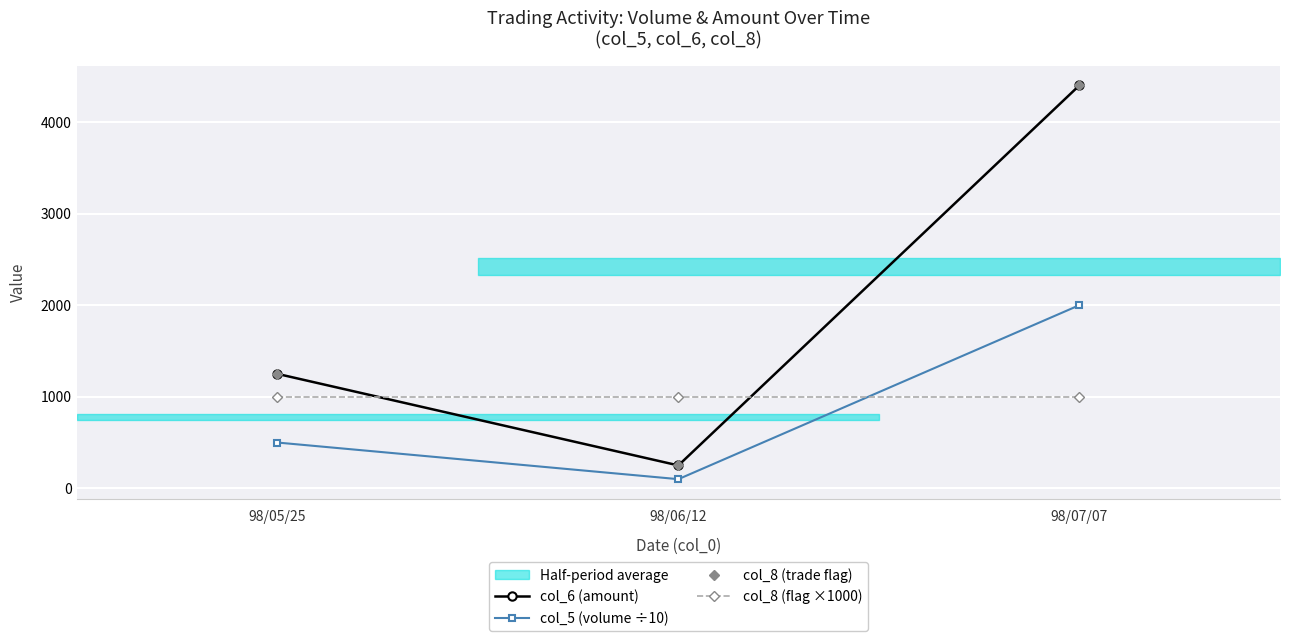

Is it true that col_8 (flag ×1000) equals 652 at 98/05/25?

False